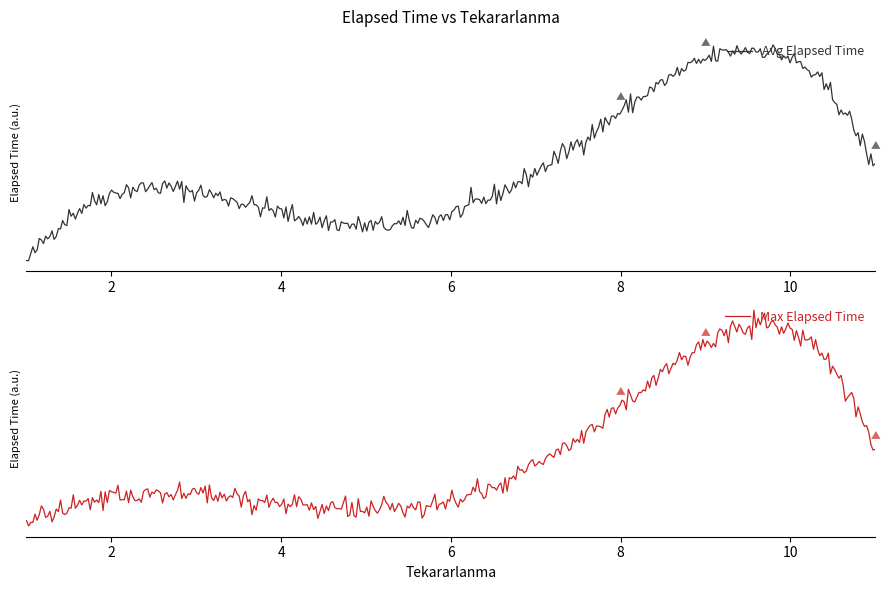

Between 3 and 6, which is larger?

3